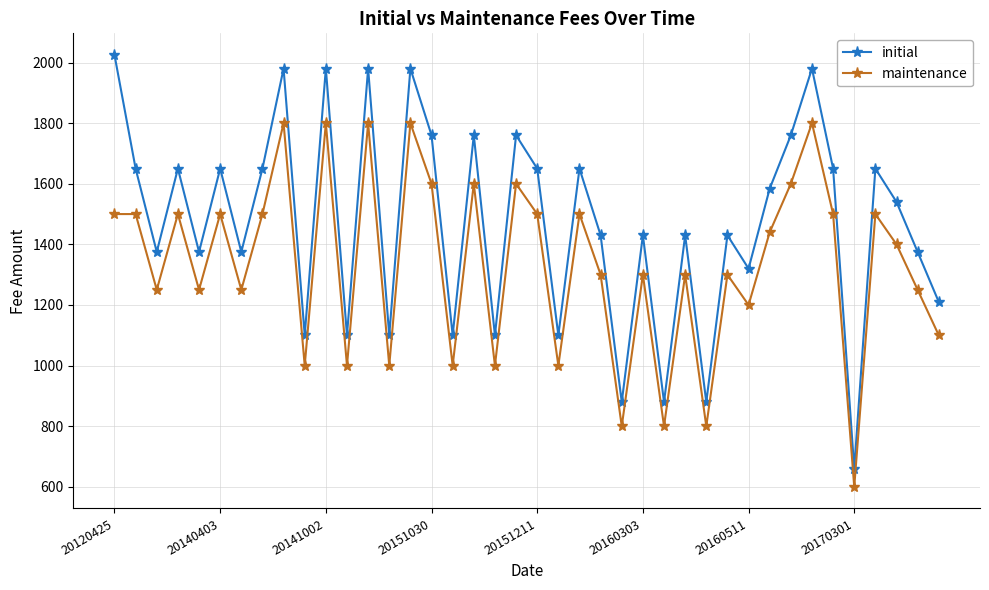

What are all the series names shown in the legend?

initial, maintenance